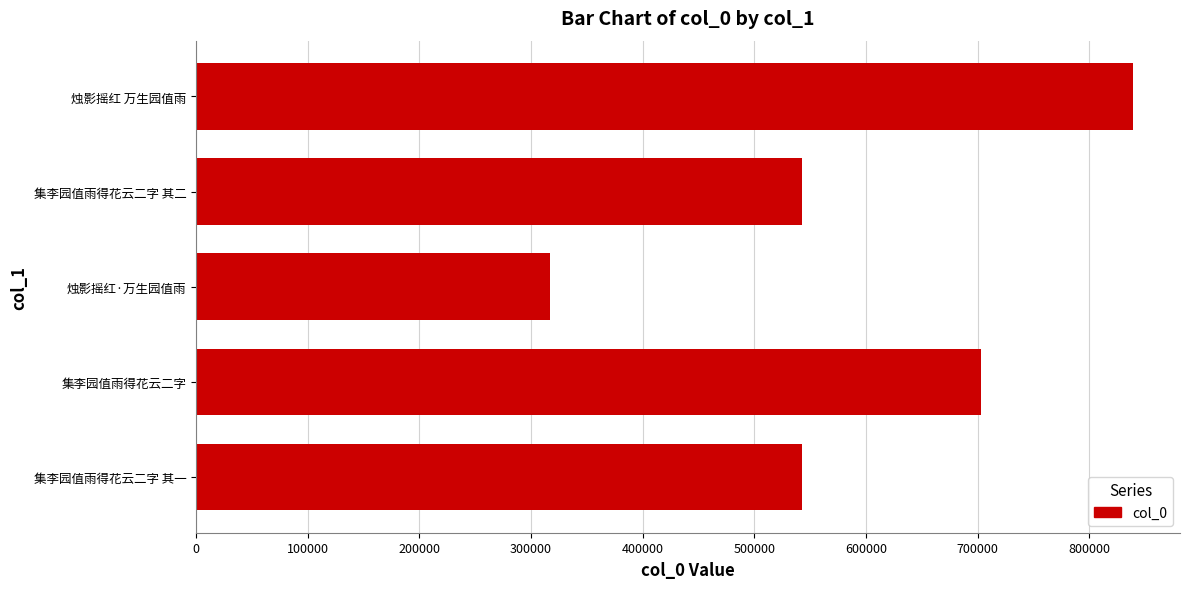

Is it true that the value at 集李园值雨得花云二字 其一 is 167299?

False